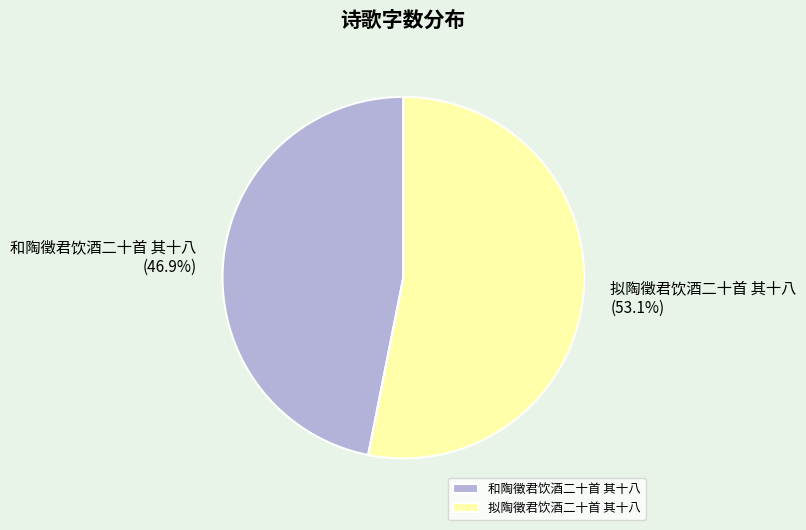

To the nearest percent, what is the average slice percentage?

50%